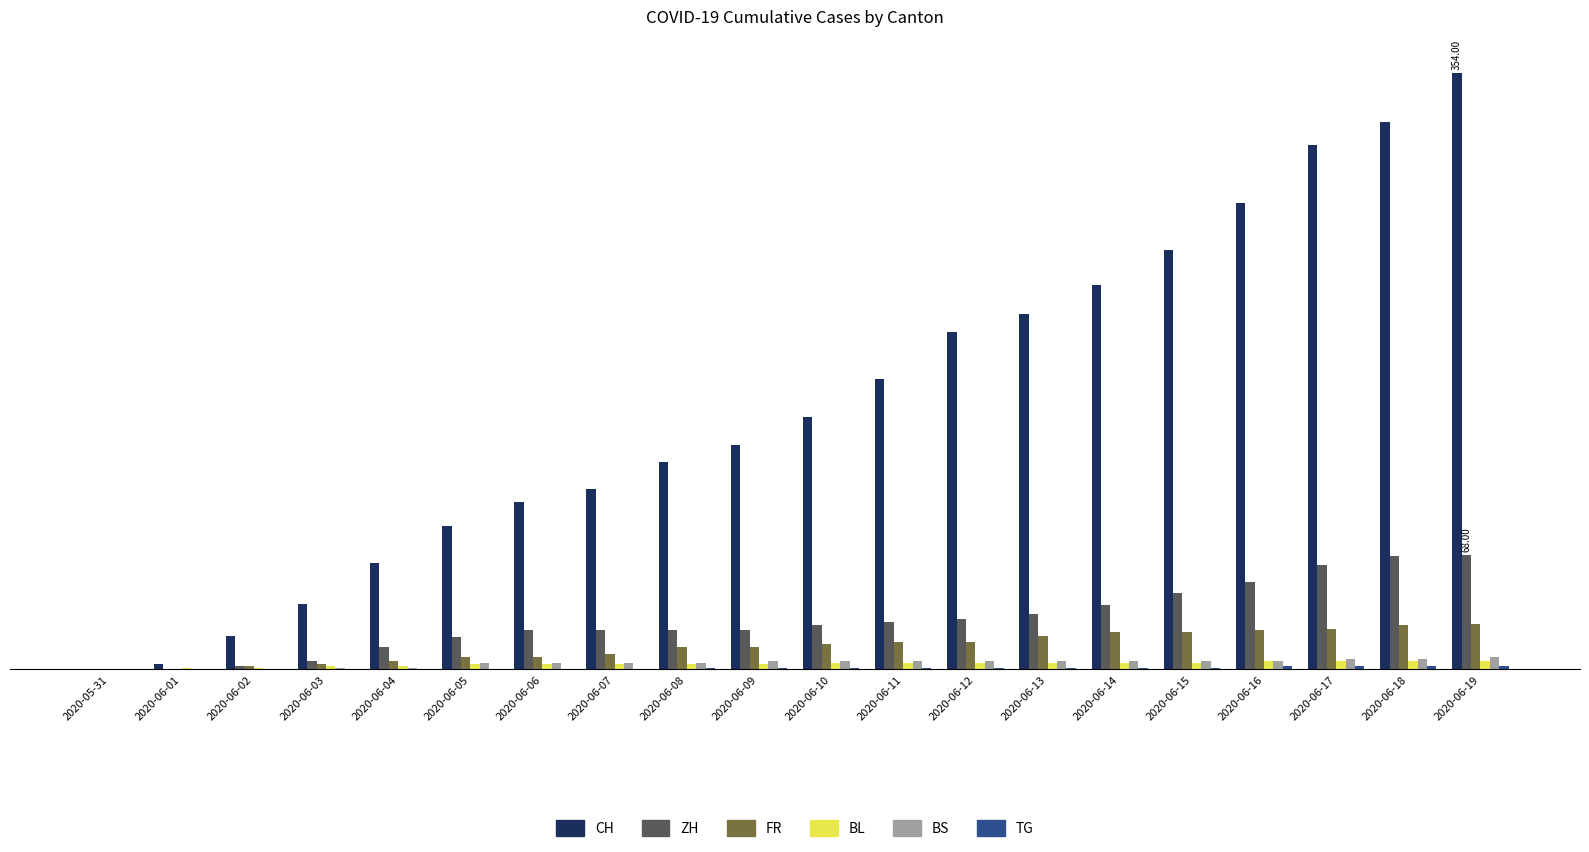

At which label does CH reach its minimum?

2020-05-31